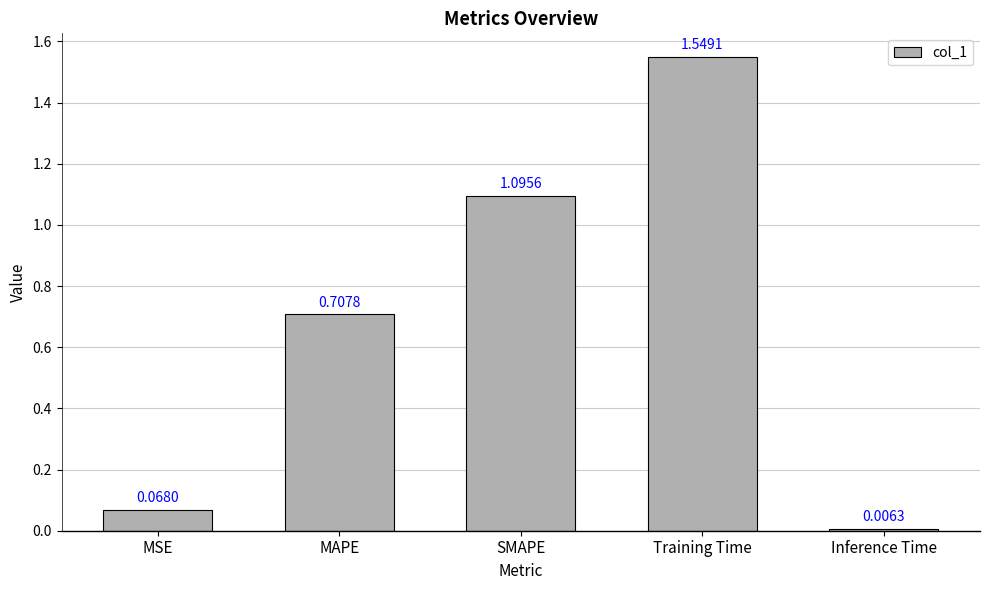

Rank the categories by value from lowest to highest.

Inference Time, MSE, MAPE, SMAPE, Training Time